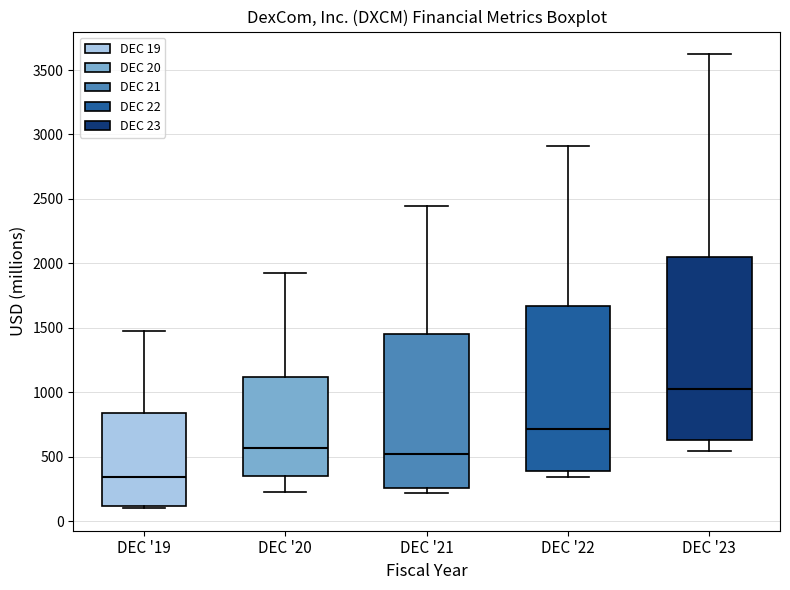

Reading left to right, transcribe this box plot: for each box, give where its median line is, the range the box spans, and where its two whiskers end, as read against the y-axis. The values are not printed on the chart, so give them approximately, as read against the axis.

DEC '19: median 350, box 100 to 850, whiskers 100 to 1500
DEC '20: median 550, box 350 to 1100, whiskers 250 to 1950
DEC '21: median 500, box 250 to 1450, whiskers 200 to 2450
DEC '22: median 700, box 400 to 1650, whiskers 350 to 2900
DEC '23: median 1050, box 650 to 2050, whiskers 550 to 3600